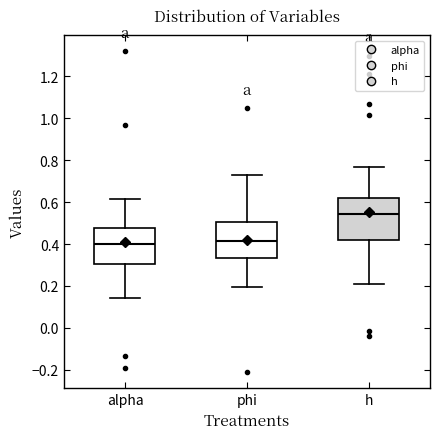

Which box is the tallest, from its lower edge to its upper edge?

h